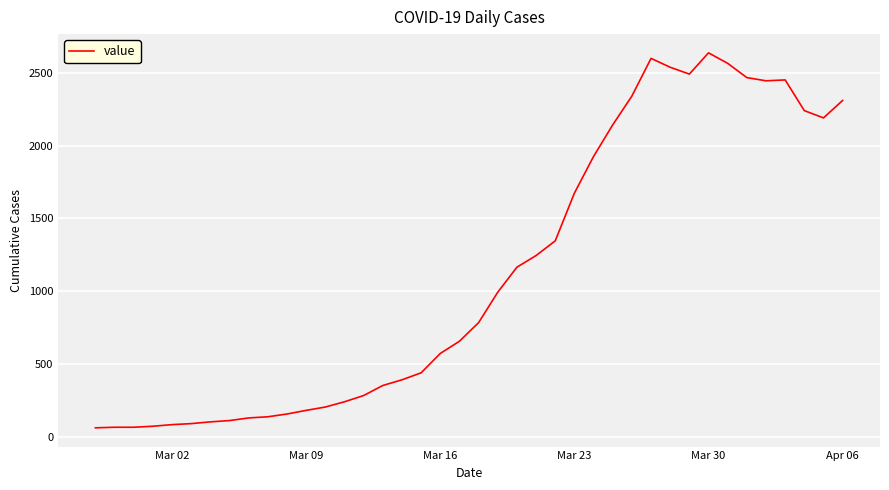

What is the maximum value shown in the chart?

2638